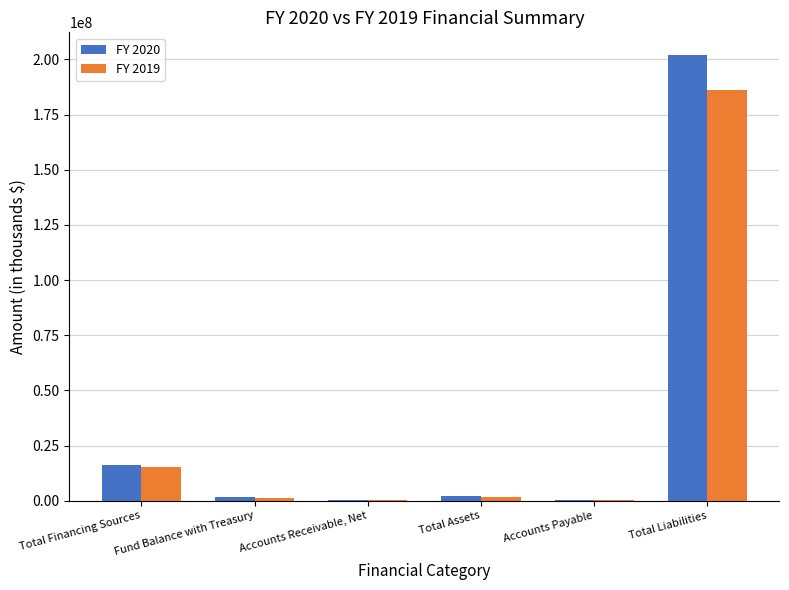

The value of FY 2020 at Accounts Receivable, Net is 455463. True or false?

True